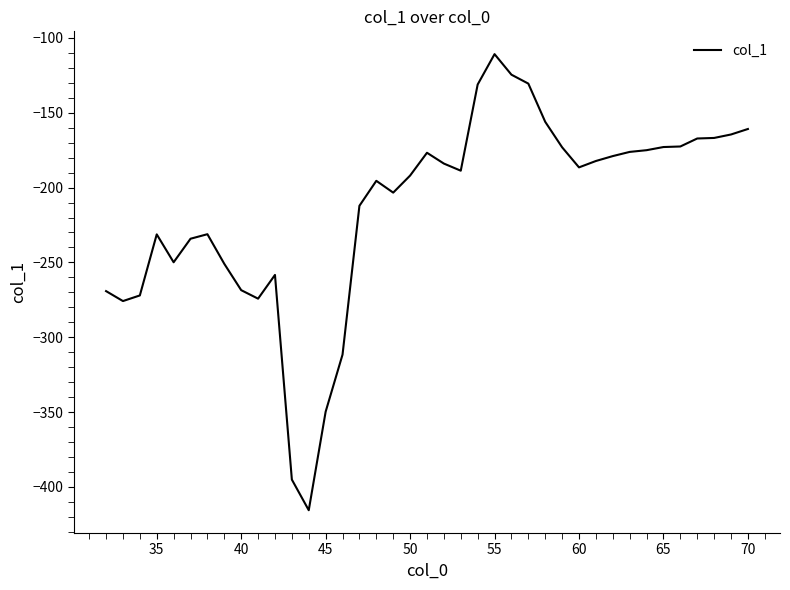

What is the smallest value displayed?

-415.6